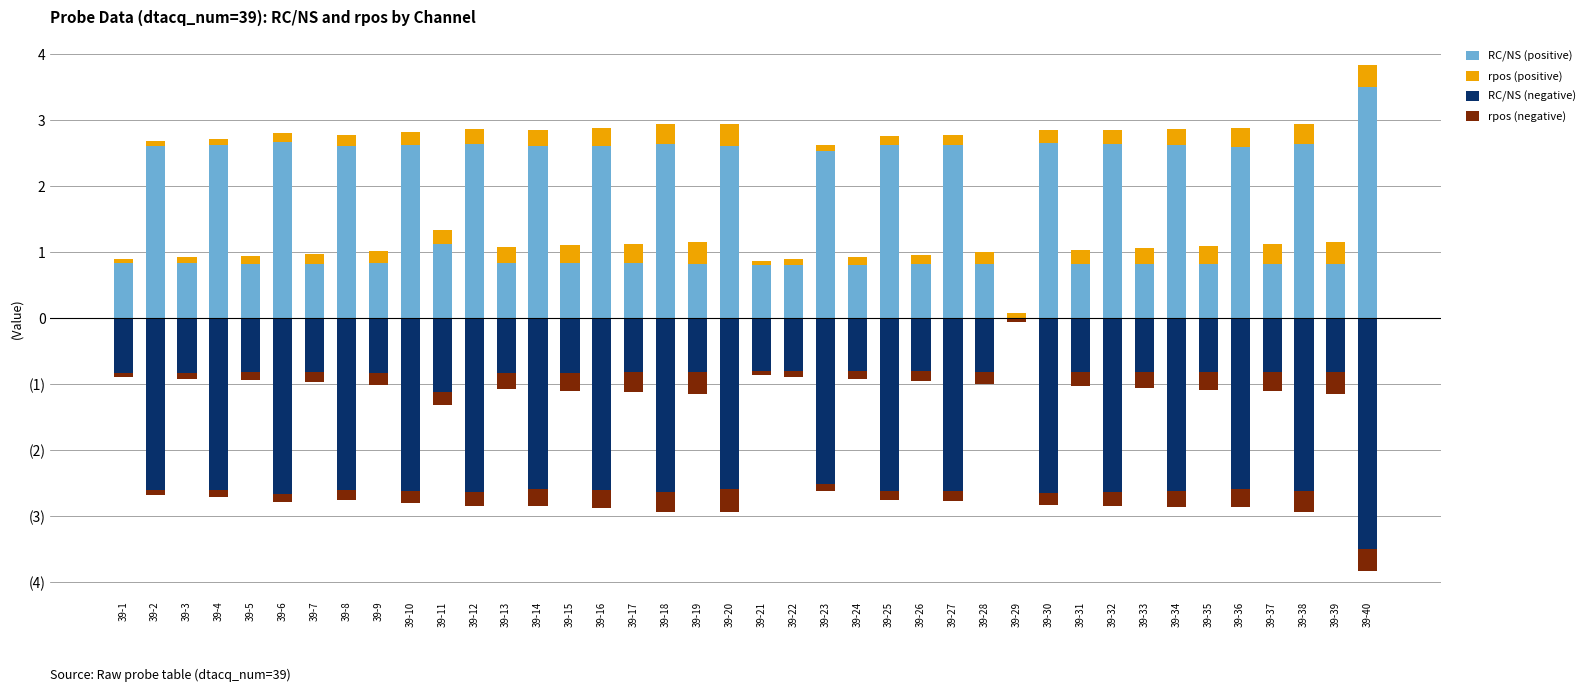

What is the value of the RC/NS (positive) bar at the 39th from the left?

0.8